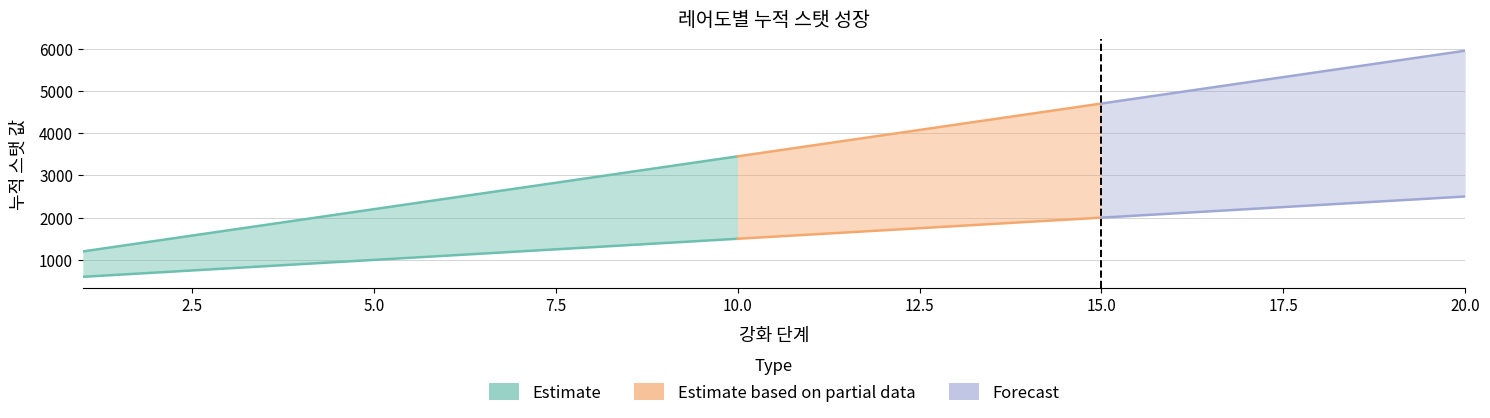

At which category is the sum across all series the highest?

20